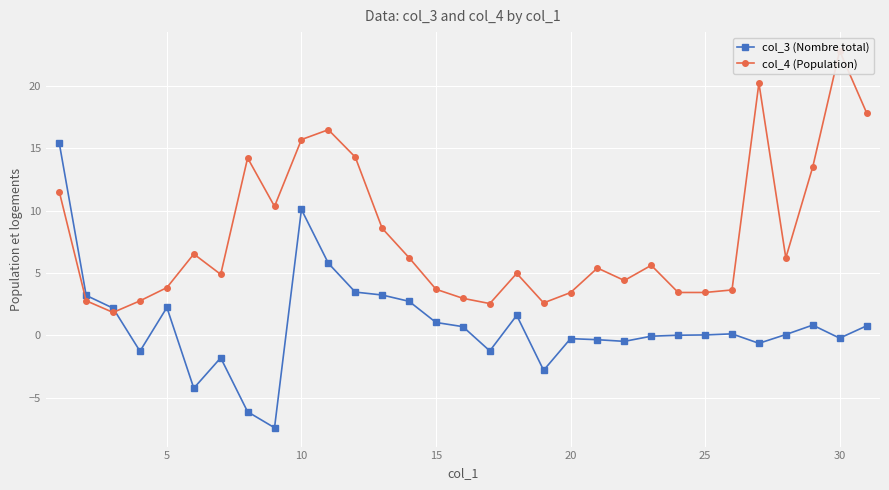

True or false: col_3 (Nombre total) has more than 2 interior local peaks.

True